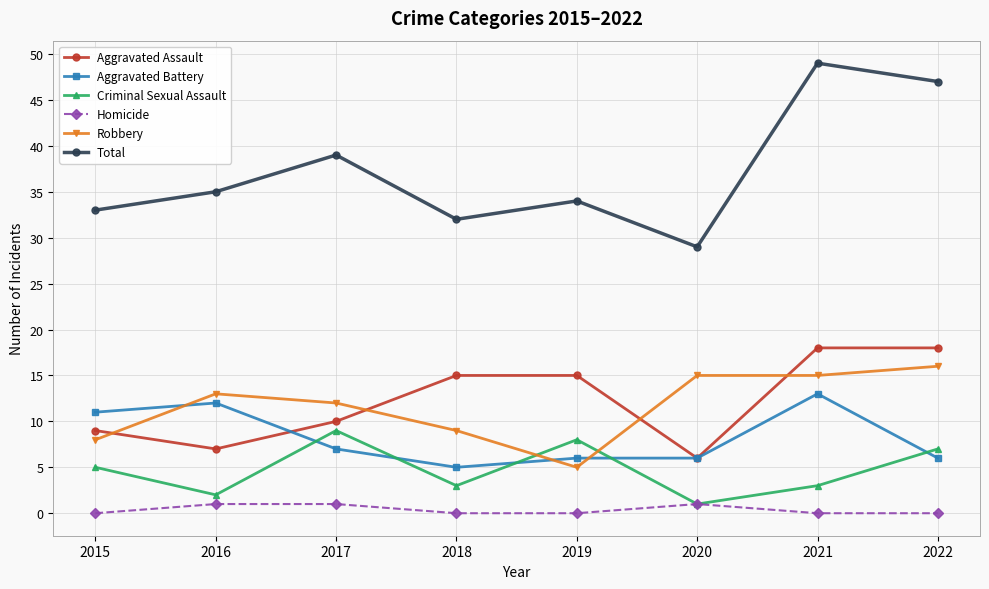

What is the value of the Robbery point at the 6th from the left?

15